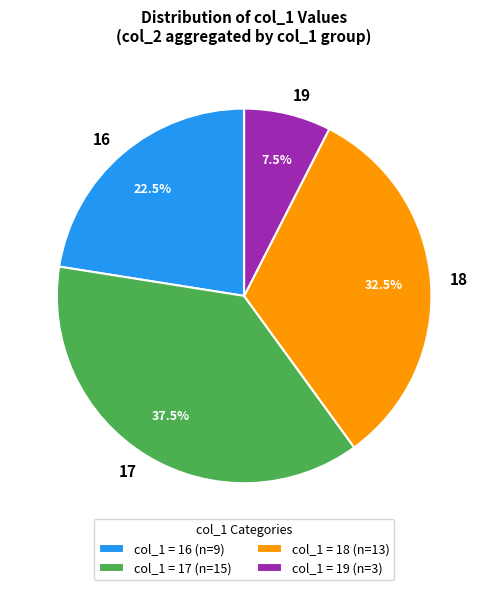

Is there a majority slice in this chart?

No